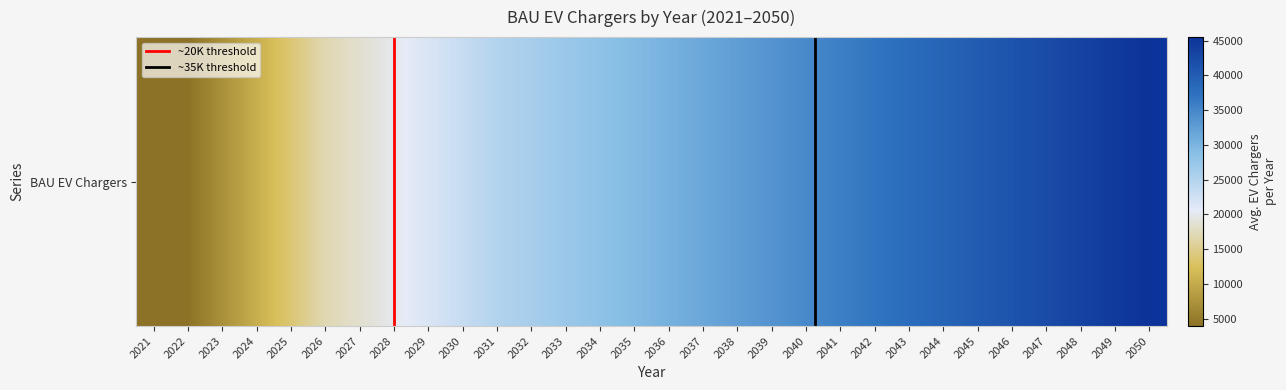

How many data points are less than 30389?

15